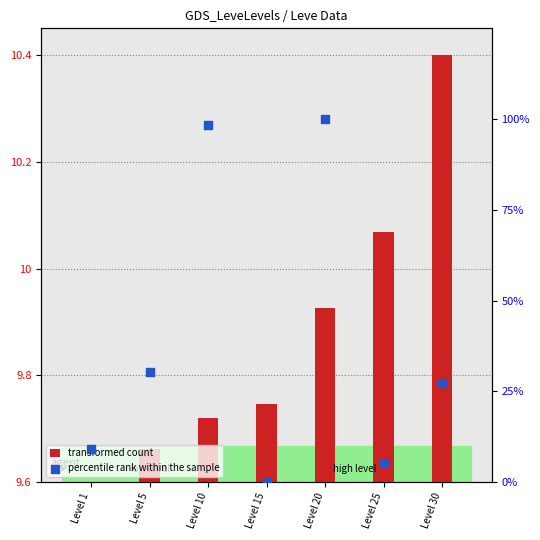

At how many categories does at least one series exceed 23?

4